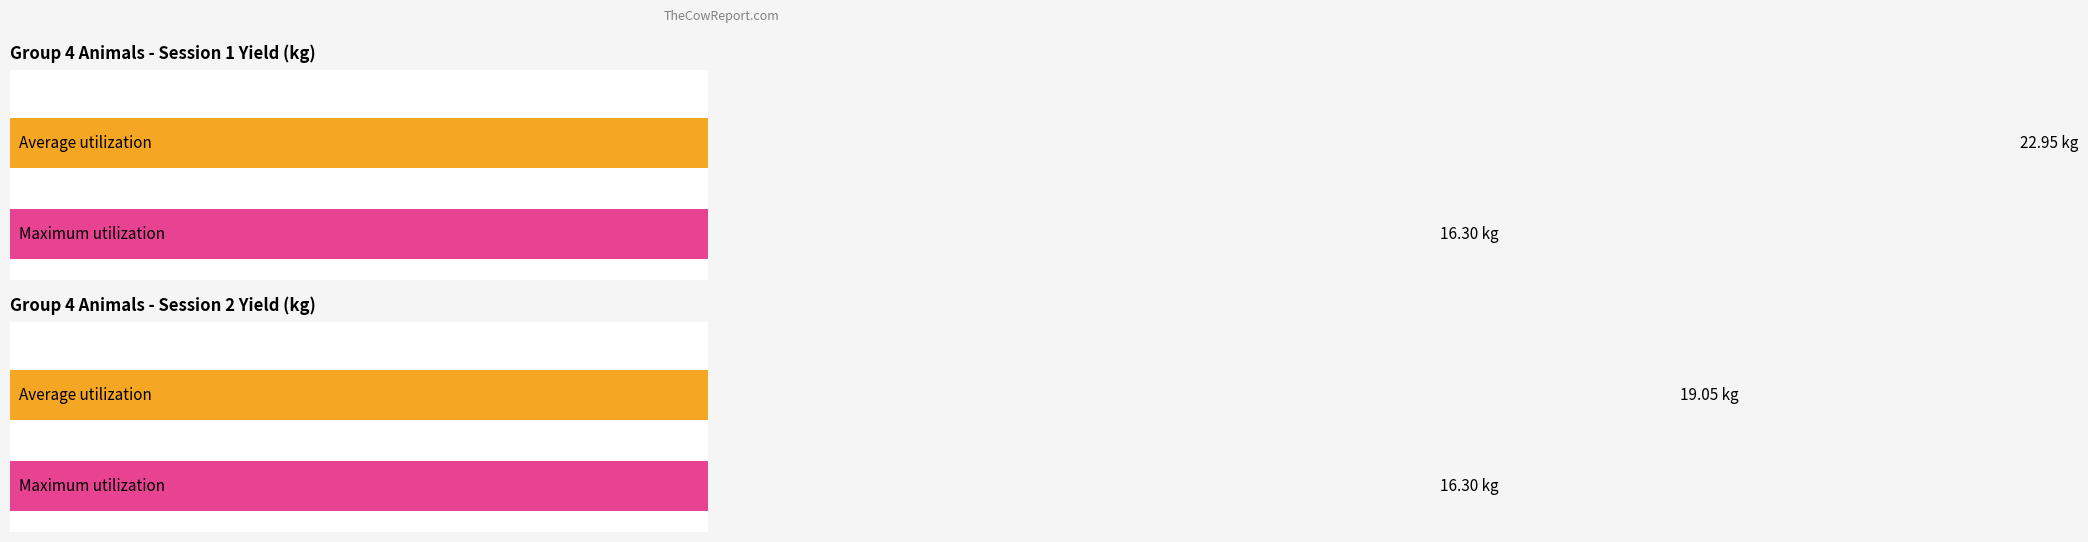

True or false: Average utilization has a value of 1.2 at 4065.

False